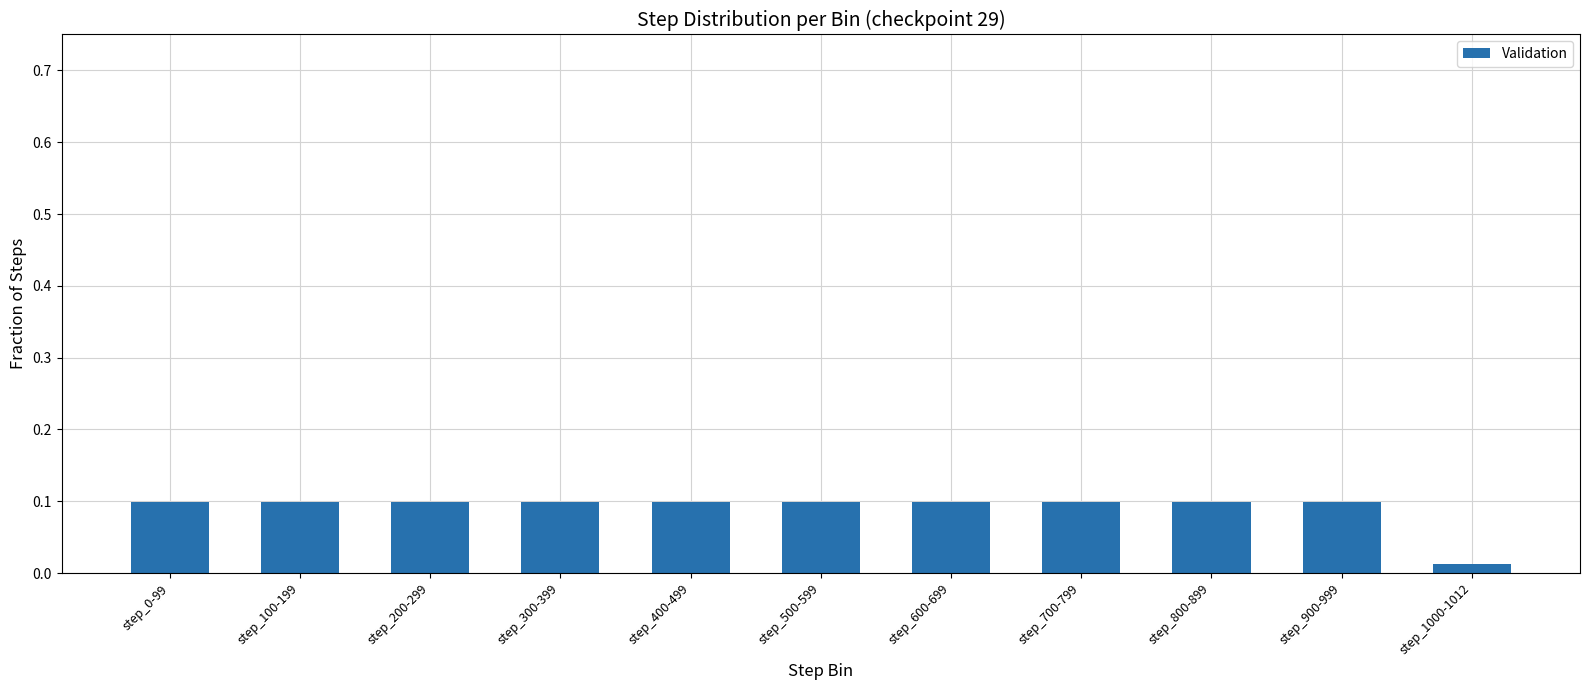

At which category does the chart reach its minimum across all series?

step_1000-1012